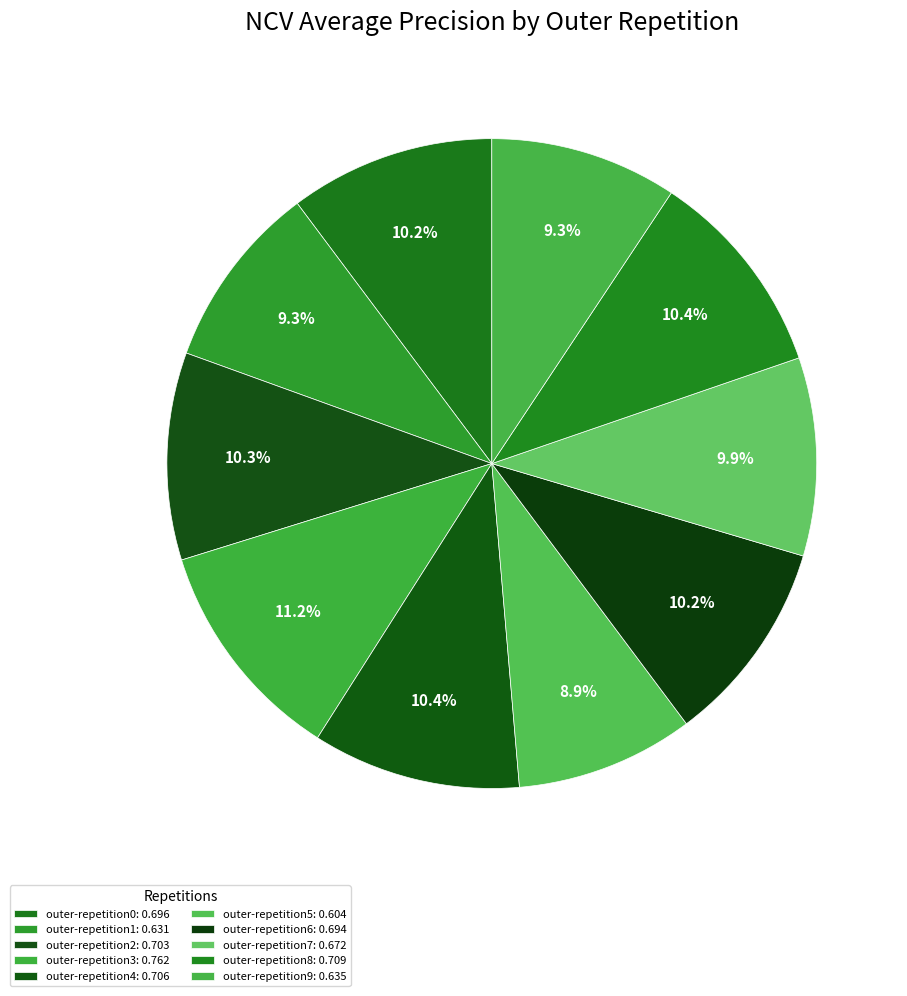

How many slices are in this pie chart?

10